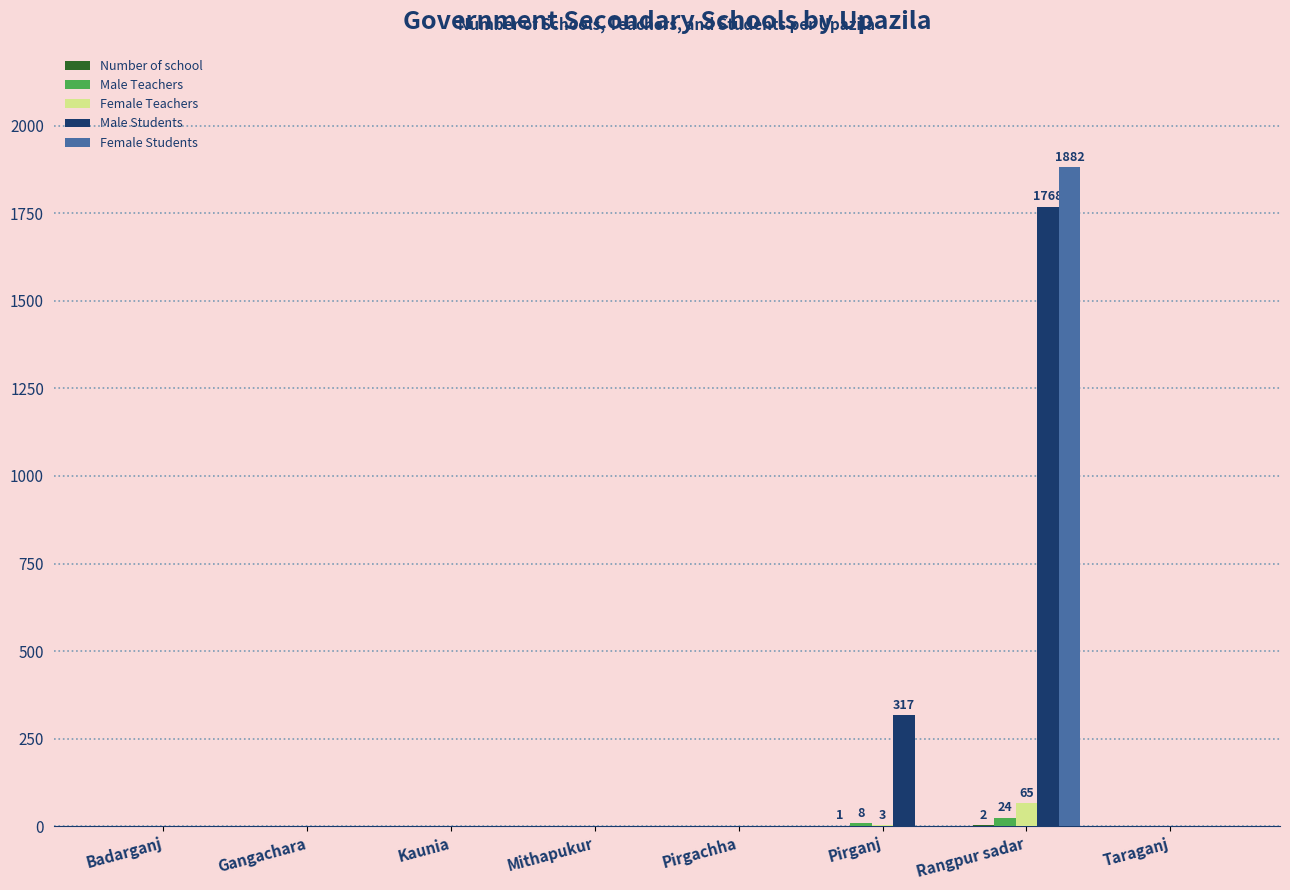

The value of Male Students at Pirgachha is -1095. True or false?

False